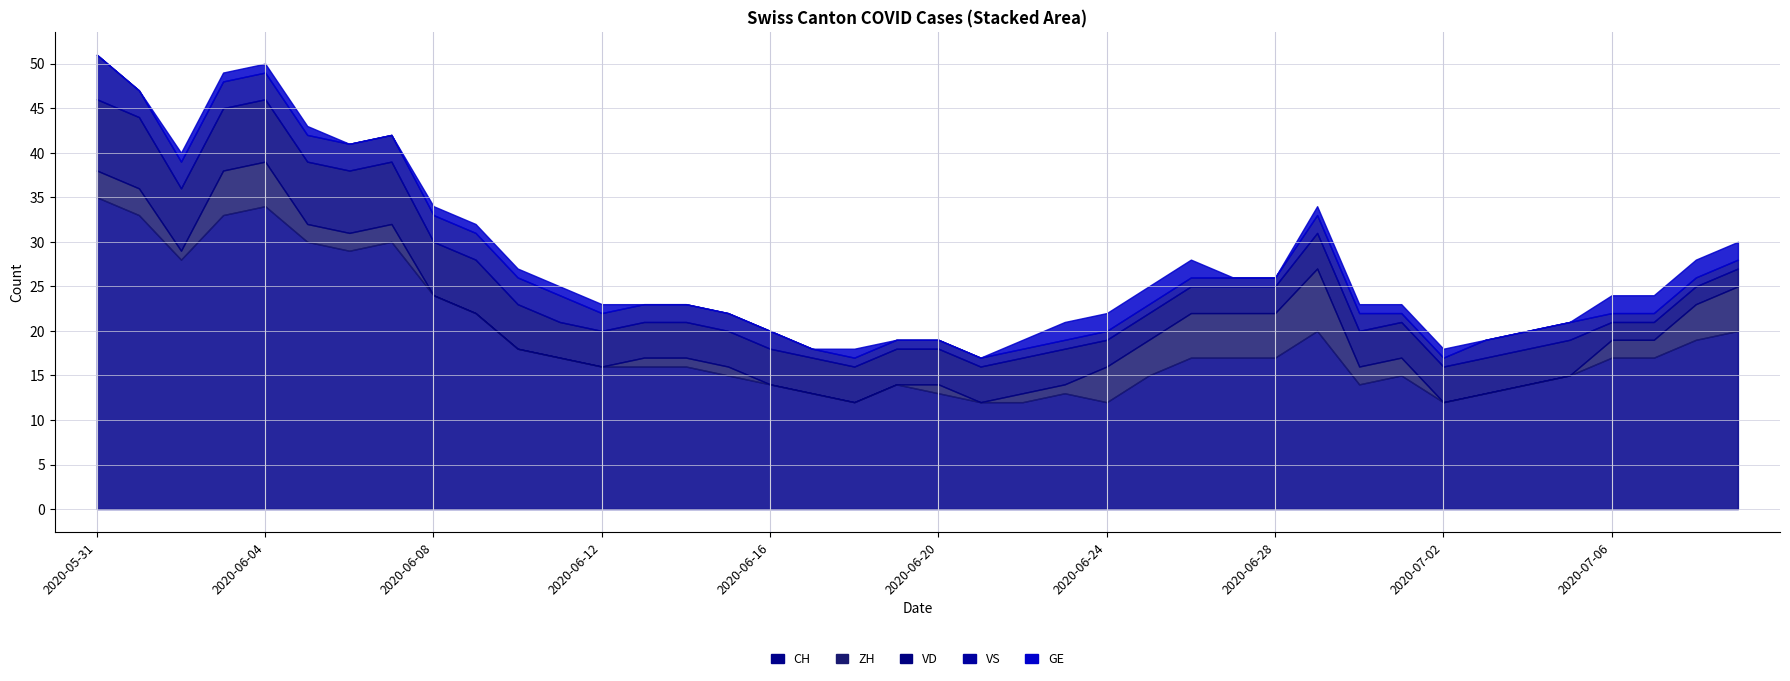

The ZH series shows 0 at 2020-06-18. True or false?

True